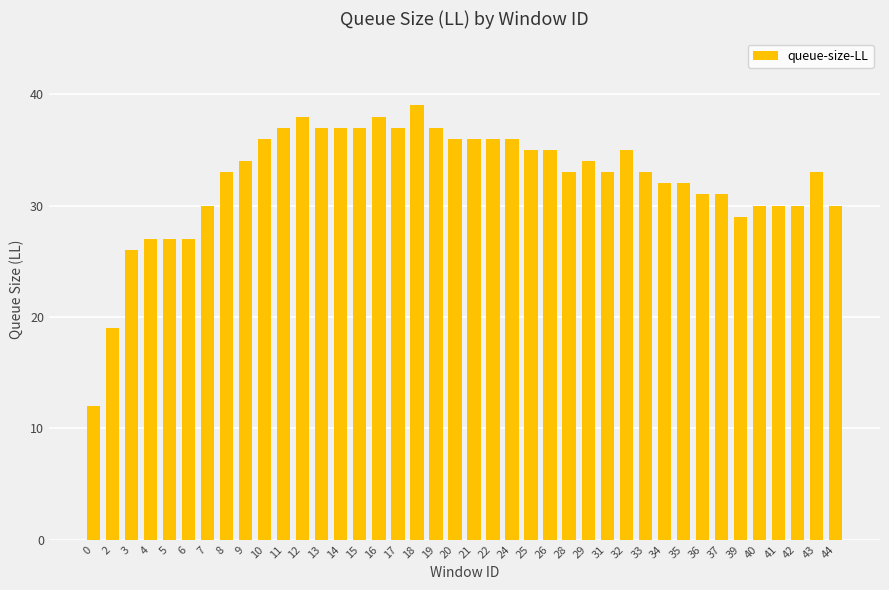

Is it true that the value at 0 is 3?

False